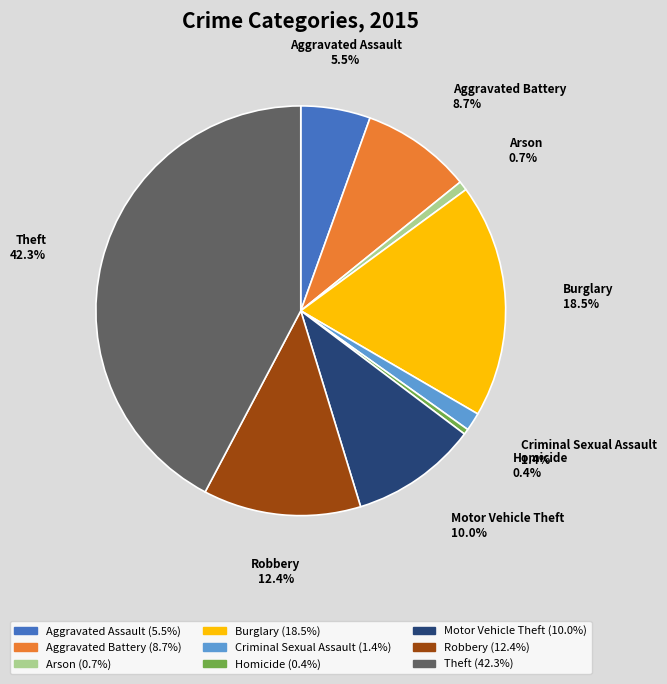

How many slices are in this pie chart?

9